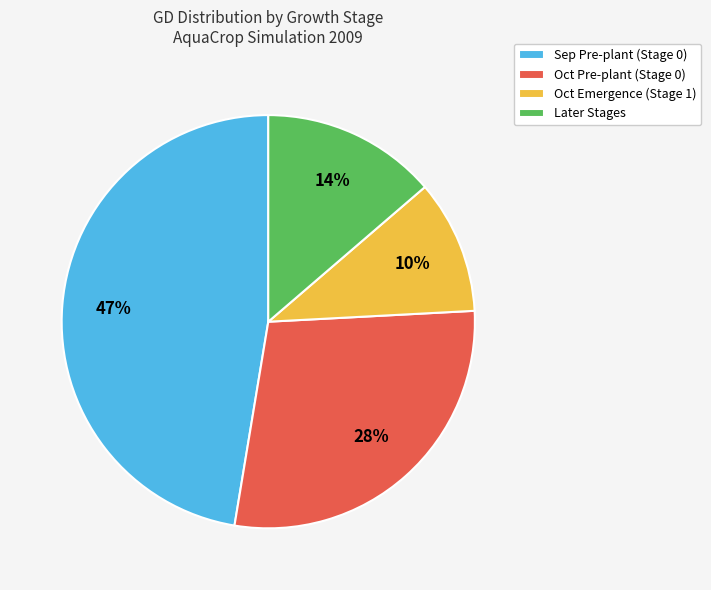

The Oct Emergence (Stage 1) slice represents 10% of the pie. True or false?

True